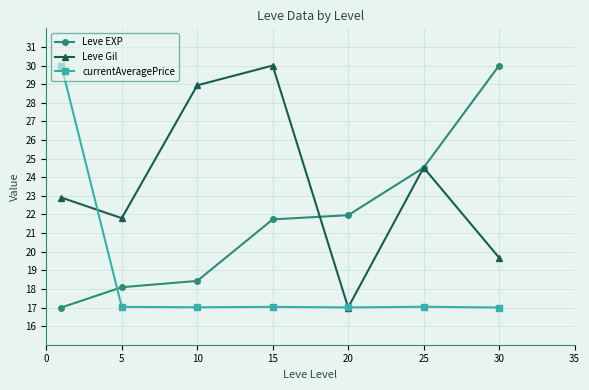

How many lines are shown in the chart?

3